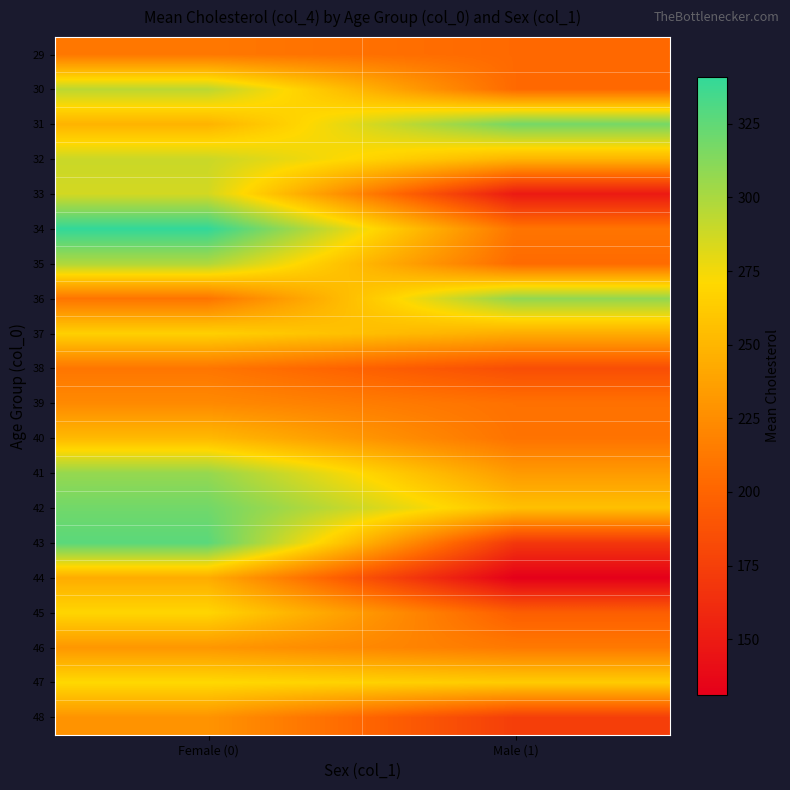

Rank the series at Male (1) from highest to lowest value.

31, 36, 47, 42, 32, 37, 41, 46, 34, 40, 39, 35, 29, 30, 45, 38, 48, 43, 33, 44